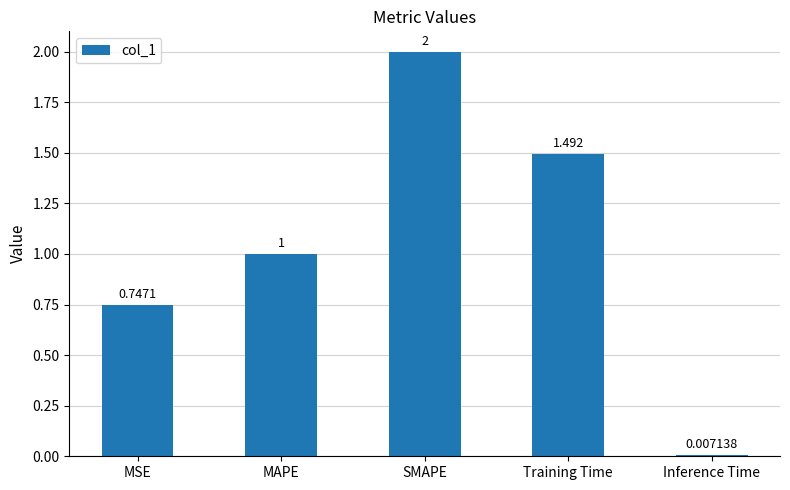

Which category has the highest value across all series?

SMAPE